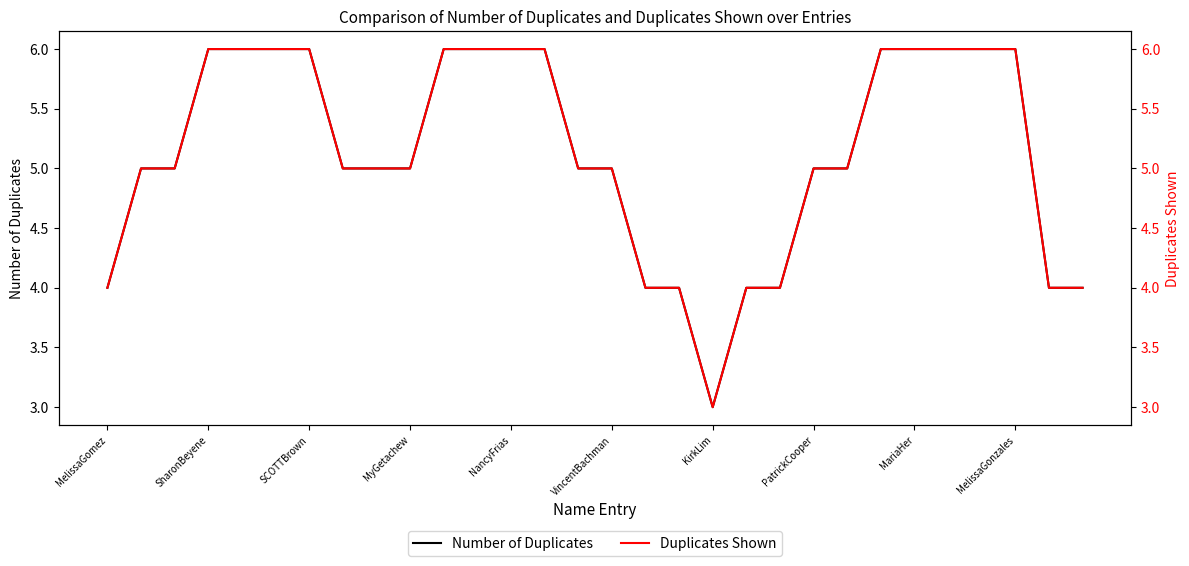

At which label is Number of Duplicates closest to 4?

MelissaGomez